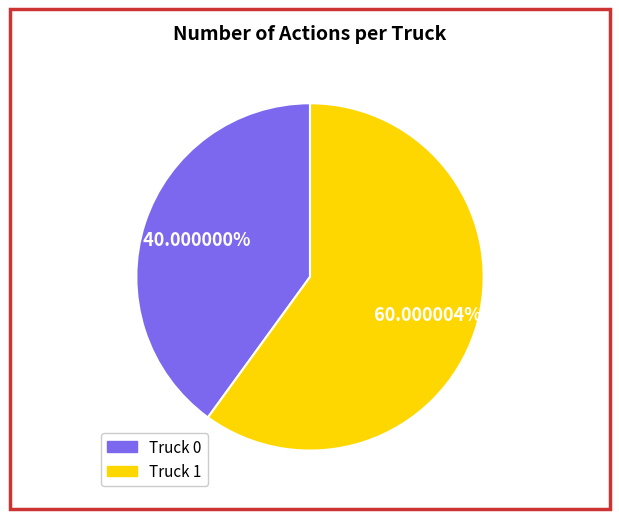

True or false: Truck 0 accounts for 40% of the total.

True